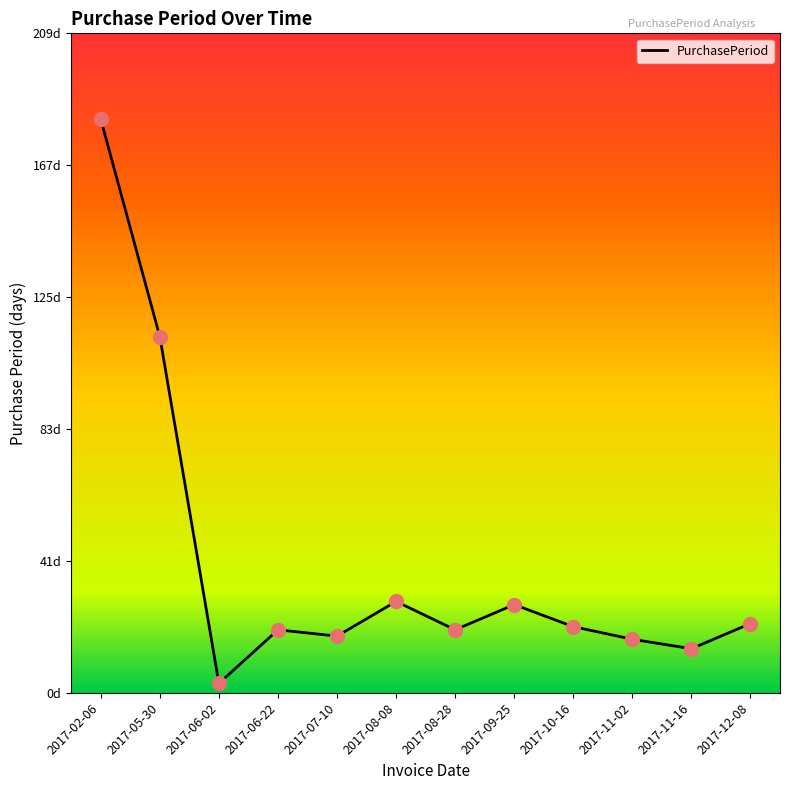

Approximately how many times larger is the value at 2017-11-16 compared to 2017-09-25?

0.5